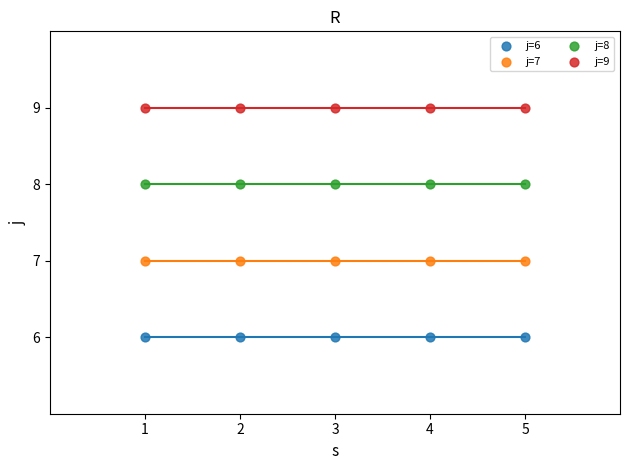

Which series reaches the minimum Y coordinate?

j=6